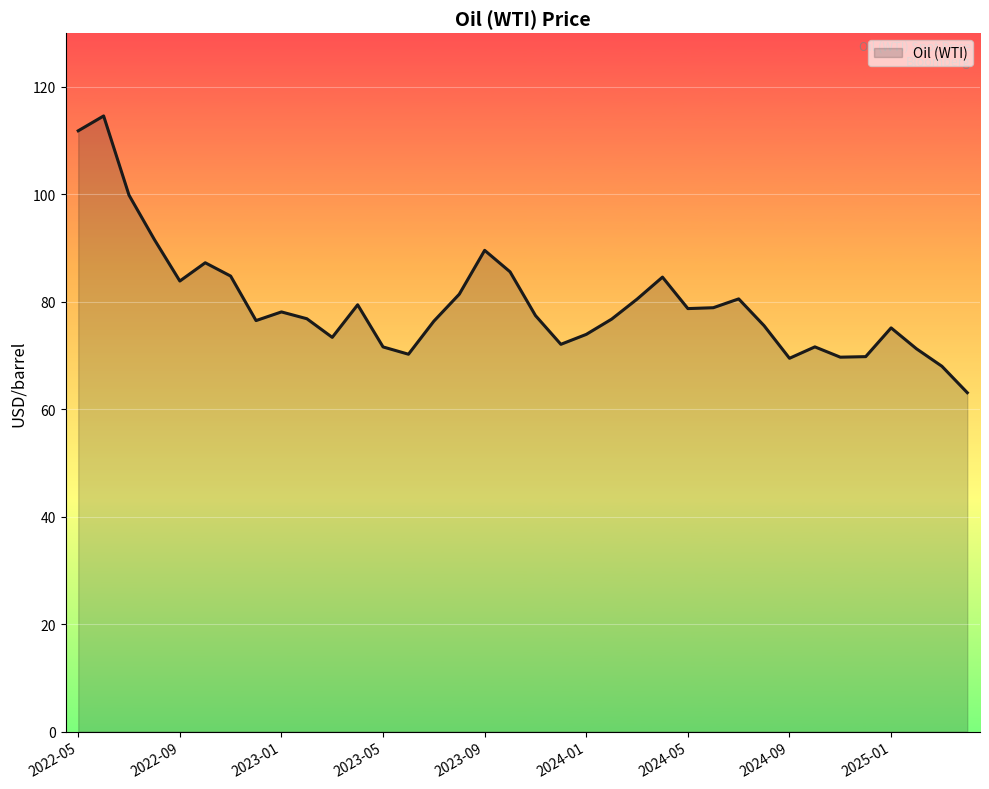

What is the maximum value shown in the chart?

114.6